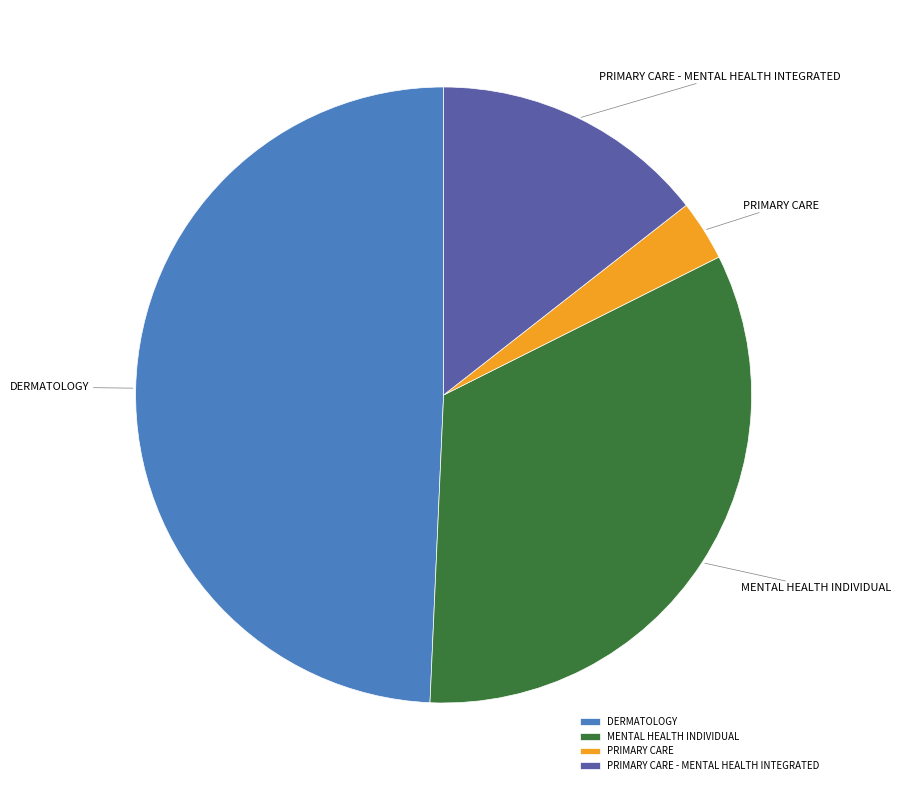

True or false: MENTAL HEALTH INDIVIDUAL accounts for 19% of the total.

False